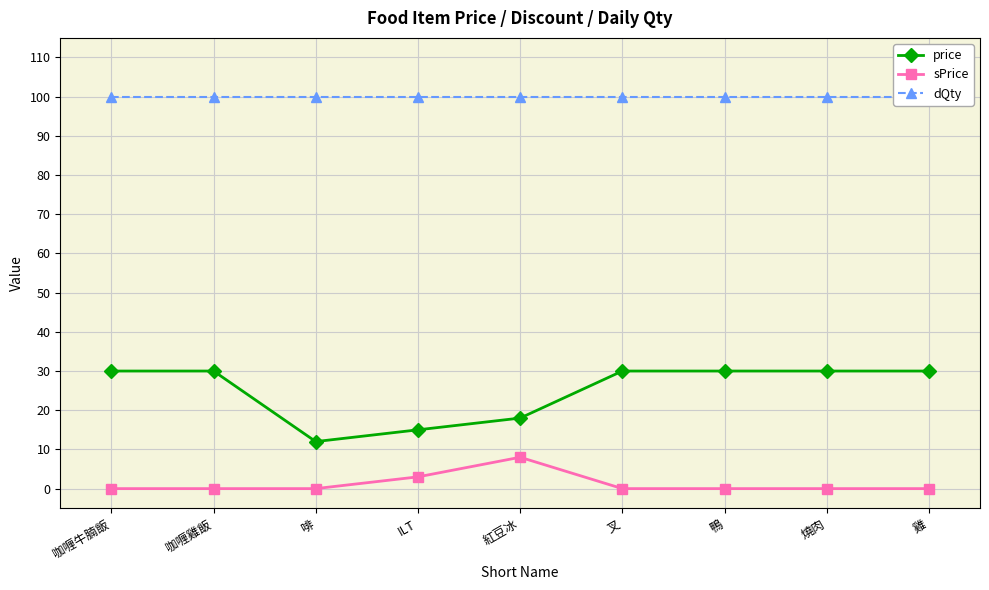

At which category is the sum across all series the highest?

咖喱牛腩飯